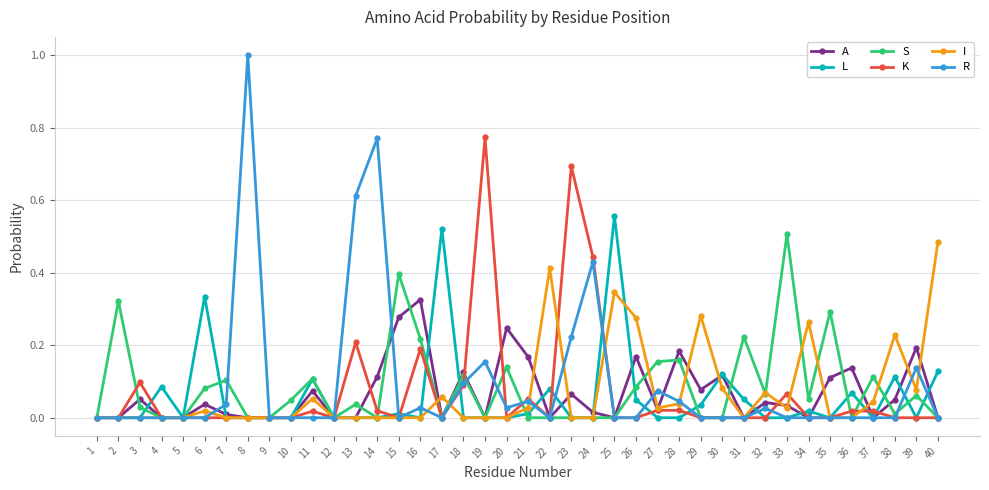

Which series changed the most between 7 and 10?

S